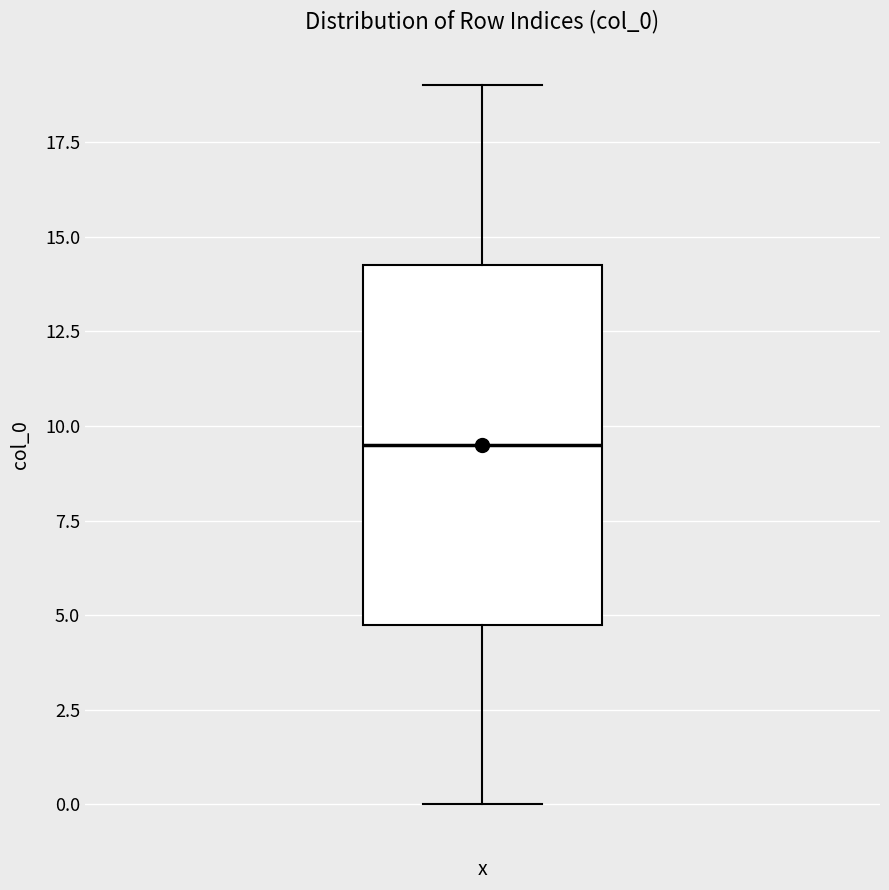

Read this box plot against the y-axis: the position of the median line, the range covered by the box, and the ends of both whiskers. The values are not printed on the chart, so give them approximately, as read against the axis.

median 9.5, box 5.0 to 14.5, whiskers 0.0 to 19.0